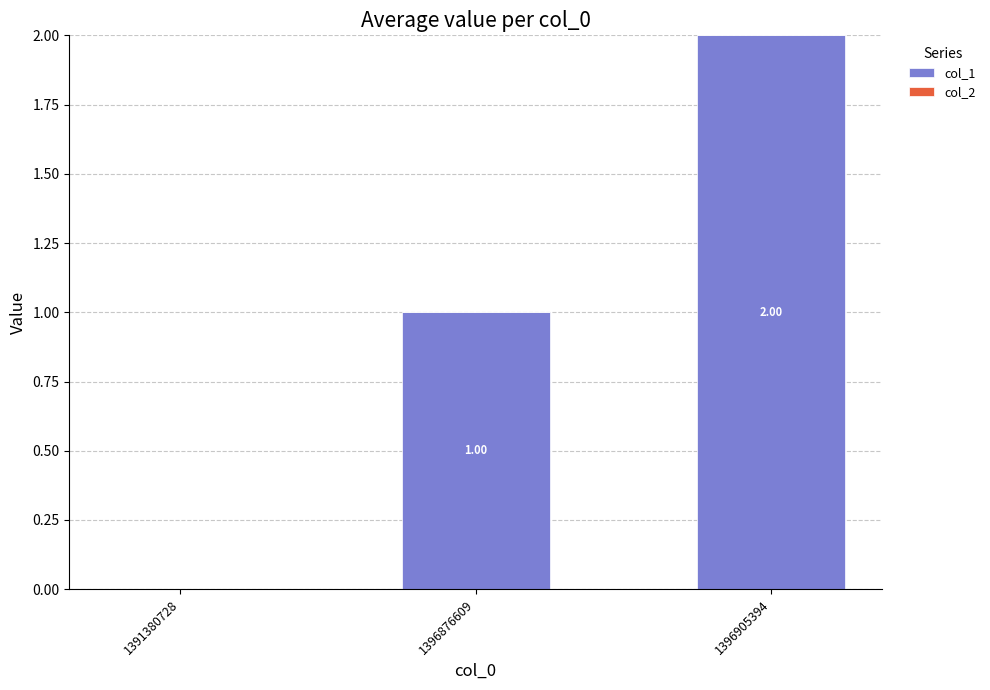

What is the sum of all values?

3